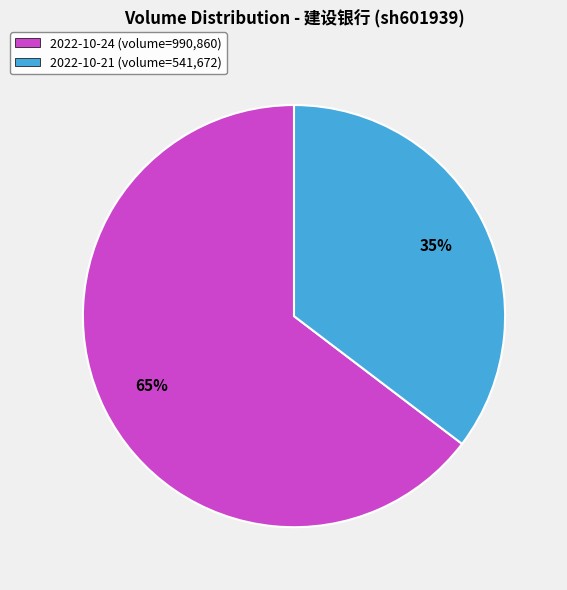

What percentage is the 2022-10-21 slice, to the nearest percent?

35%